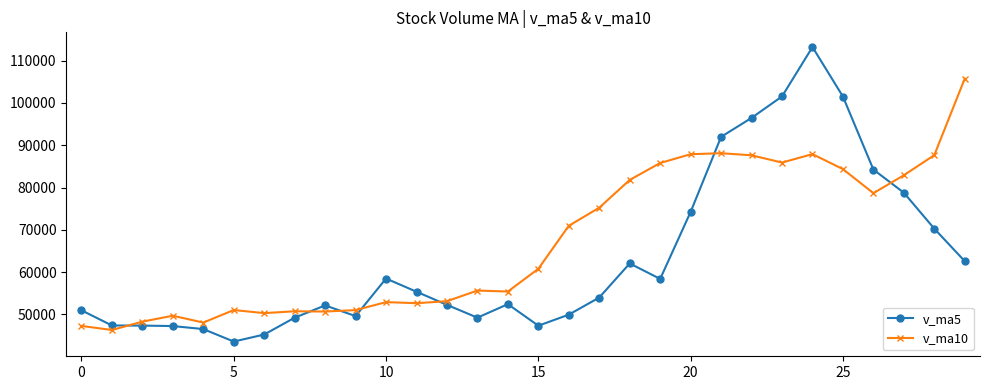

How many intersections are there between v_ma5 and v_ma10?

7